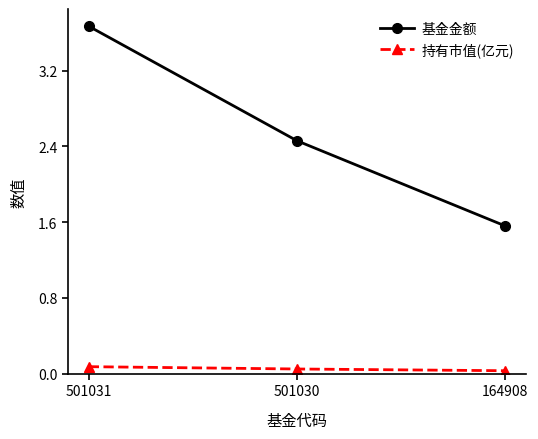

At which label does 基金金额 reach its peak?

501031